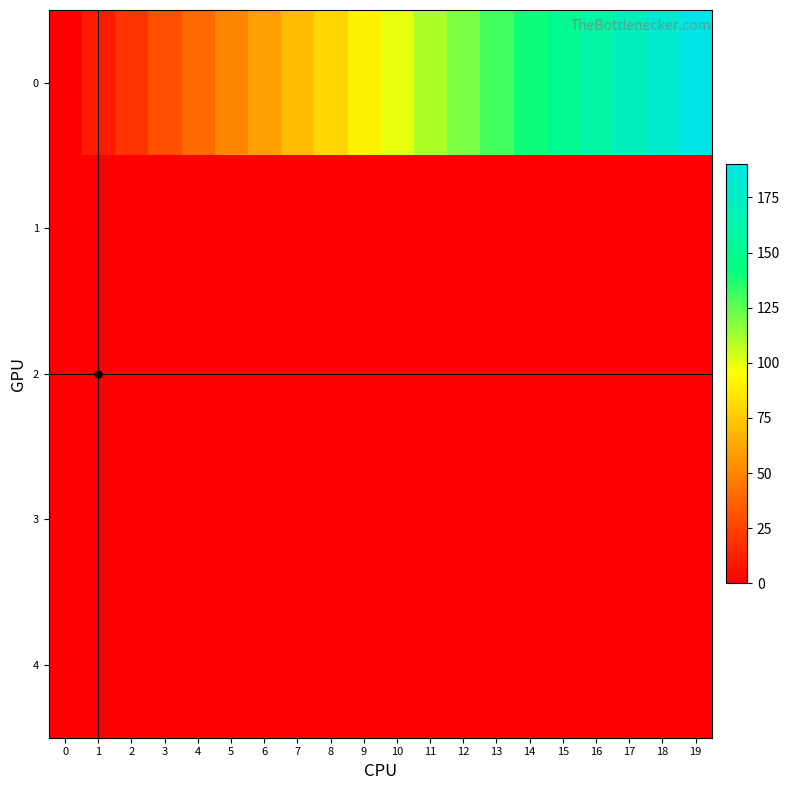

What is the difference between the highest and lowest values at 0?

0.4